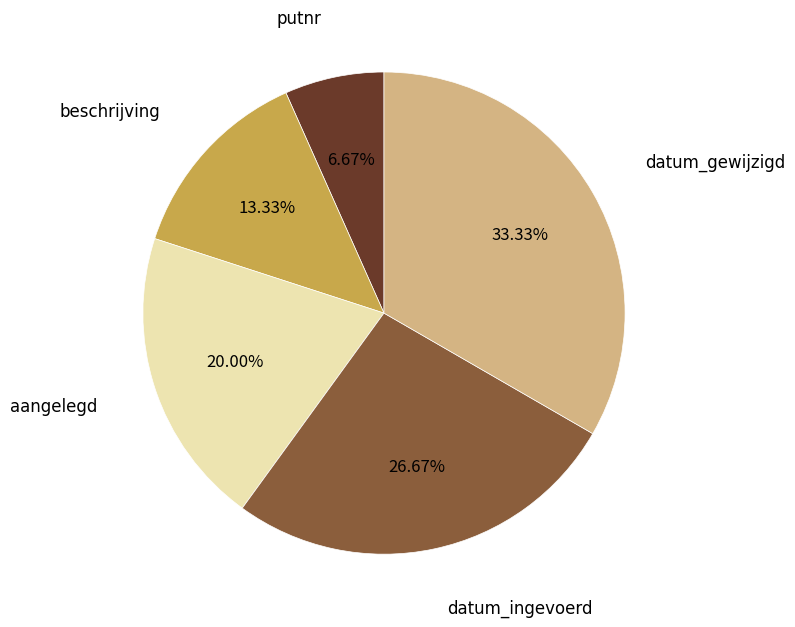

Rank the categories by value from lowest to highest.

putnr, beschrijving, aangelegd, datum_ingevoerd, datum_gewijzigd